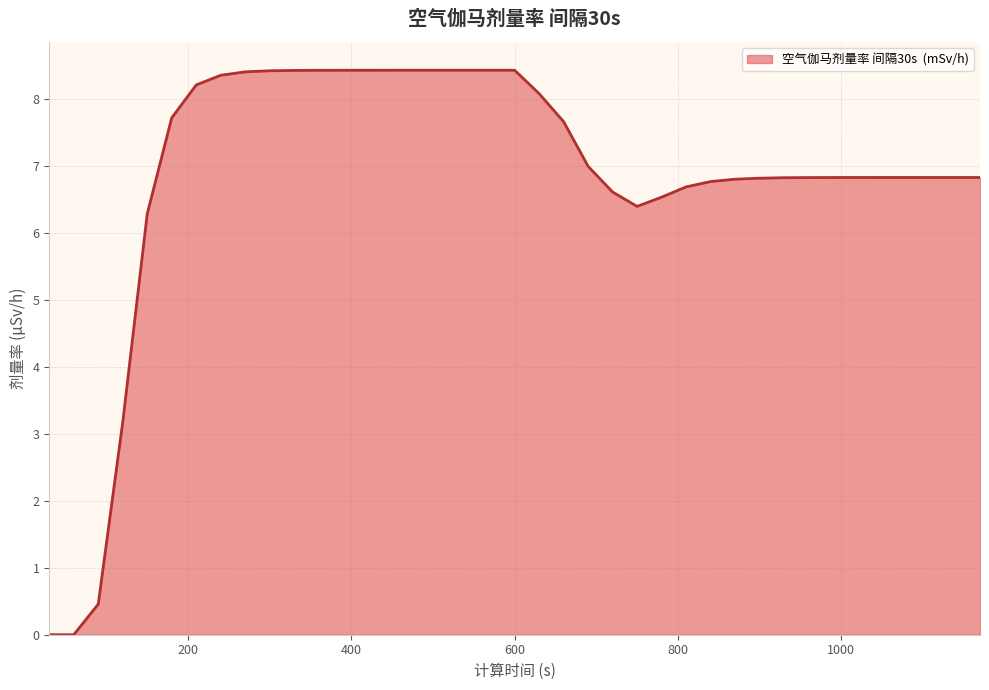

What is the greatest value displayed?

8.4